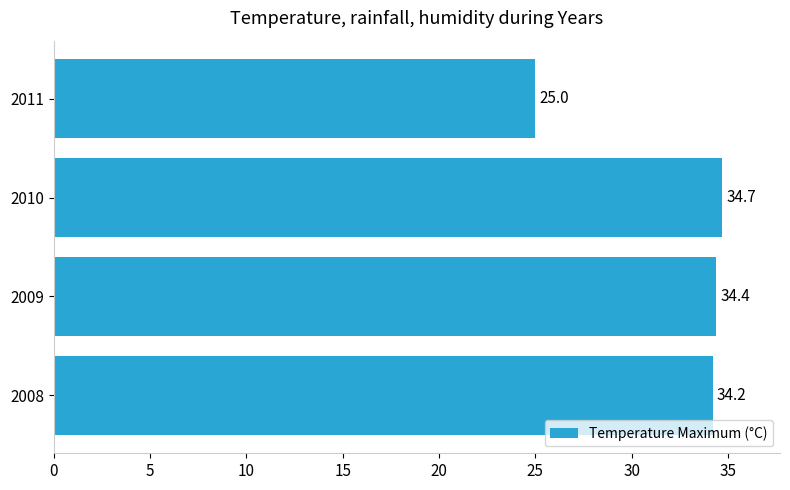

List the labels in order of value, largest first.

2010, 2009, 2008, 2011